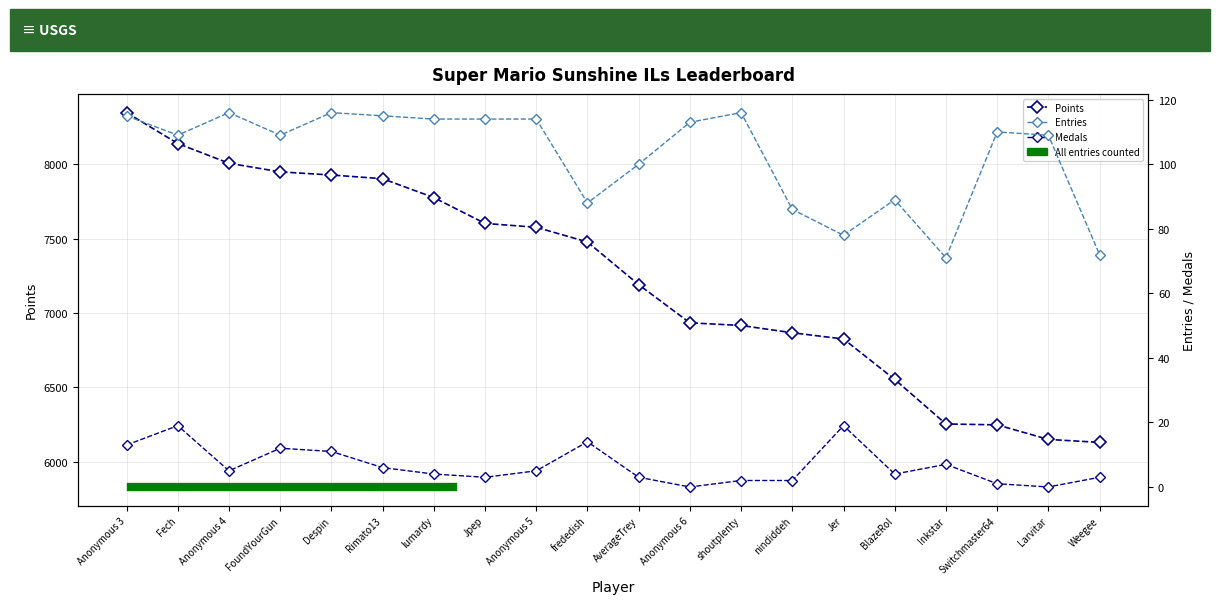

Where is Medals nearest to the value 9?

Despin